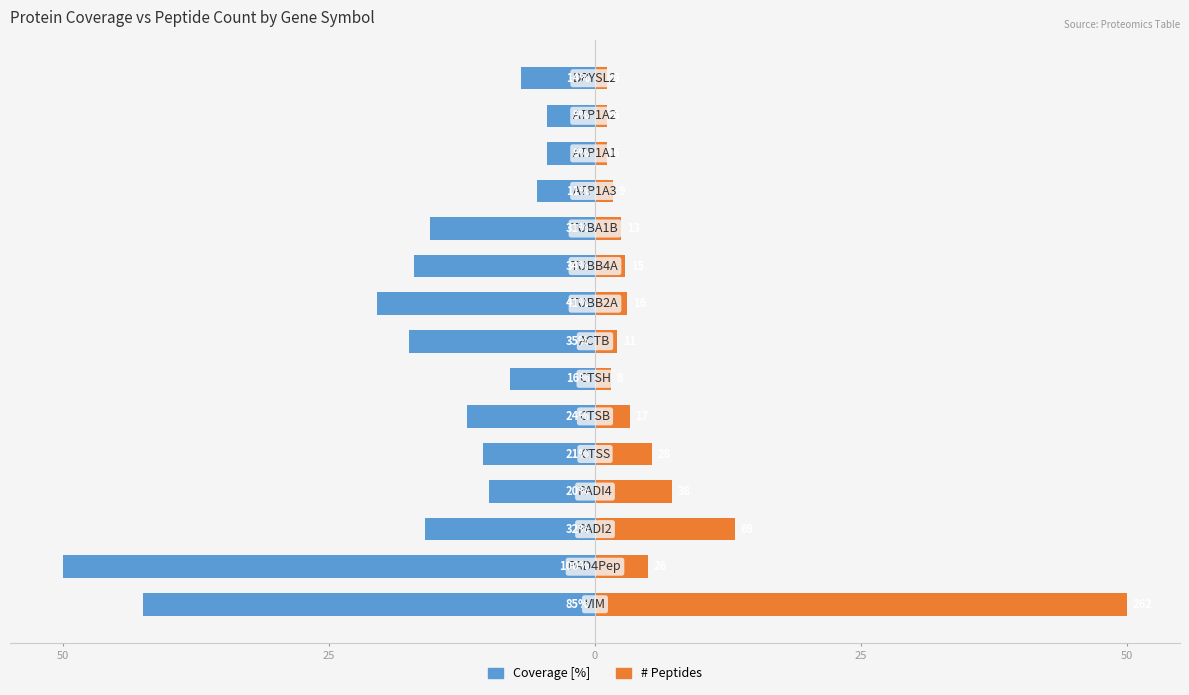

Does the chart contain stacked bars?

No